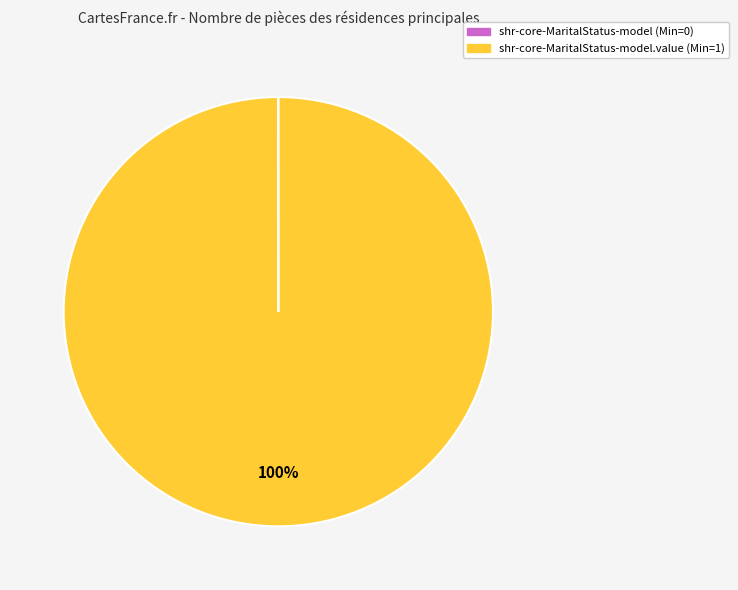

Which category has the biggest portion of the pie?

shr-core-MaritalStatus-model.value (Min=1)